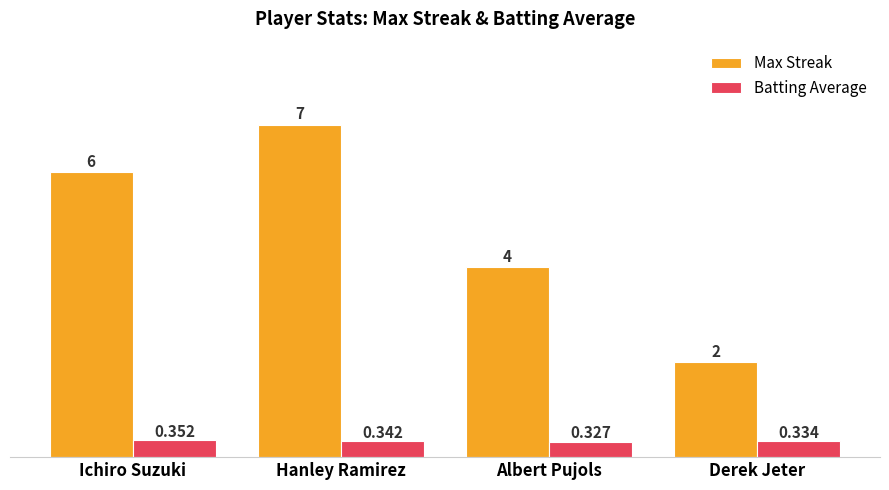

List the series in order of their overall mean, highest first.

Max Streak, Batting Average